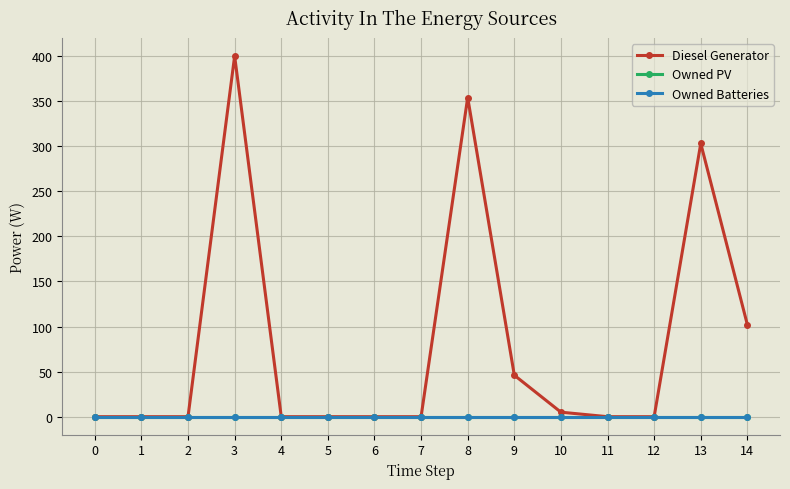

Which category has the highest value across all series?

3